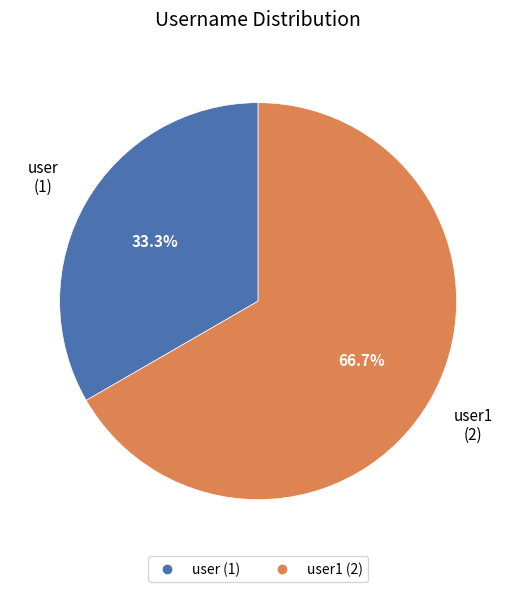

Is there any slice that represents more than half of the pie?

Yes